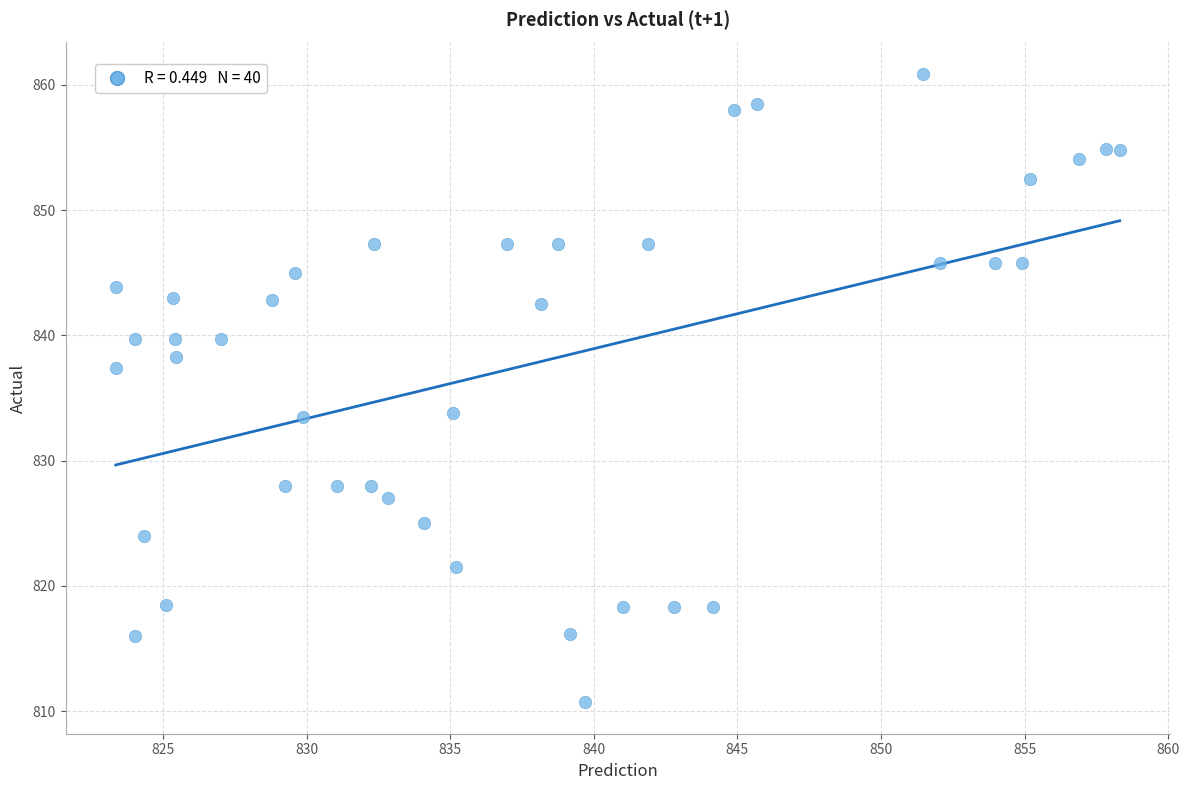

What is the range of X values (max minus min)?

35.0